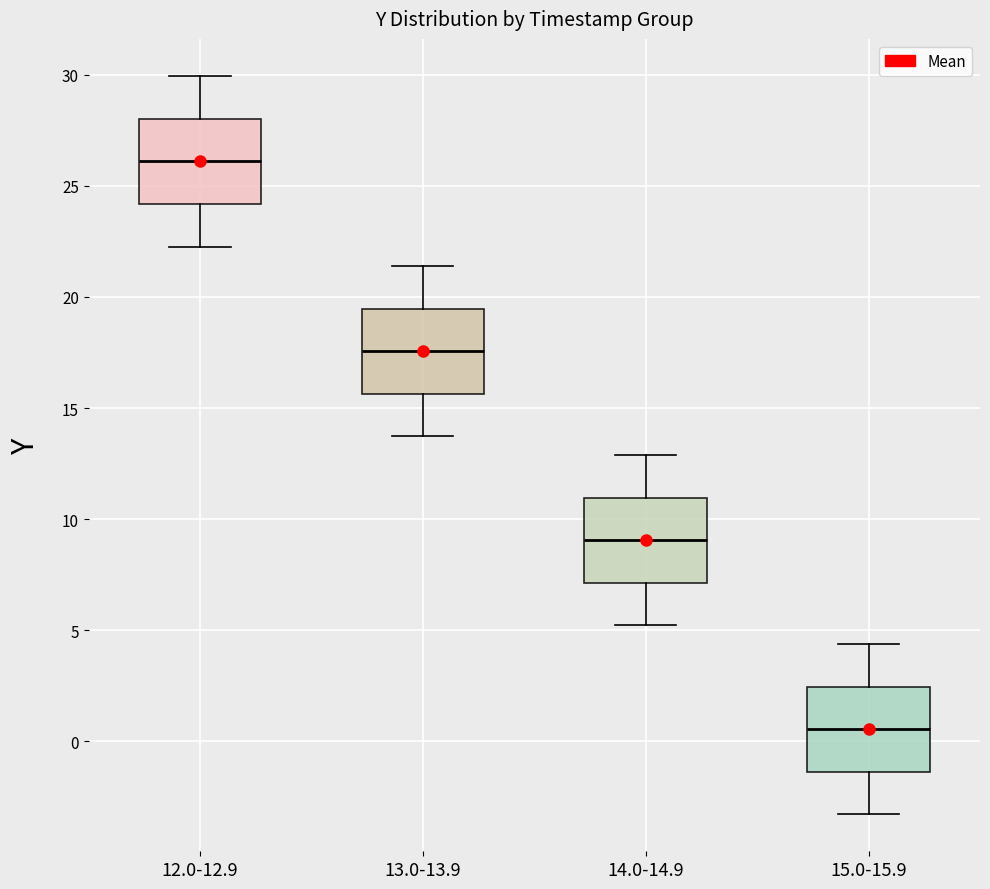

Reading left to right, read every box against the y-axis: the position of its median line, the range the box covers, and the ends of its whiskers. The values are not printed on the chart, so give them approximately, as read against the axis.

12.0-12.9: median 26.0, box 24.0 to 28.0, whiskers 22.0 to 30.0
13.0-13.9: median 17.5, box 15.5 to 19.5, whiskers 13.5 to 21.5
14.0-14.9: median 9.0, box 7.0 to 11.0, whiskers 5.0 to 13.0
15.0-15.9: median 0.5, box -1.5 to 2.5, whiskers -3.5 to 4.5